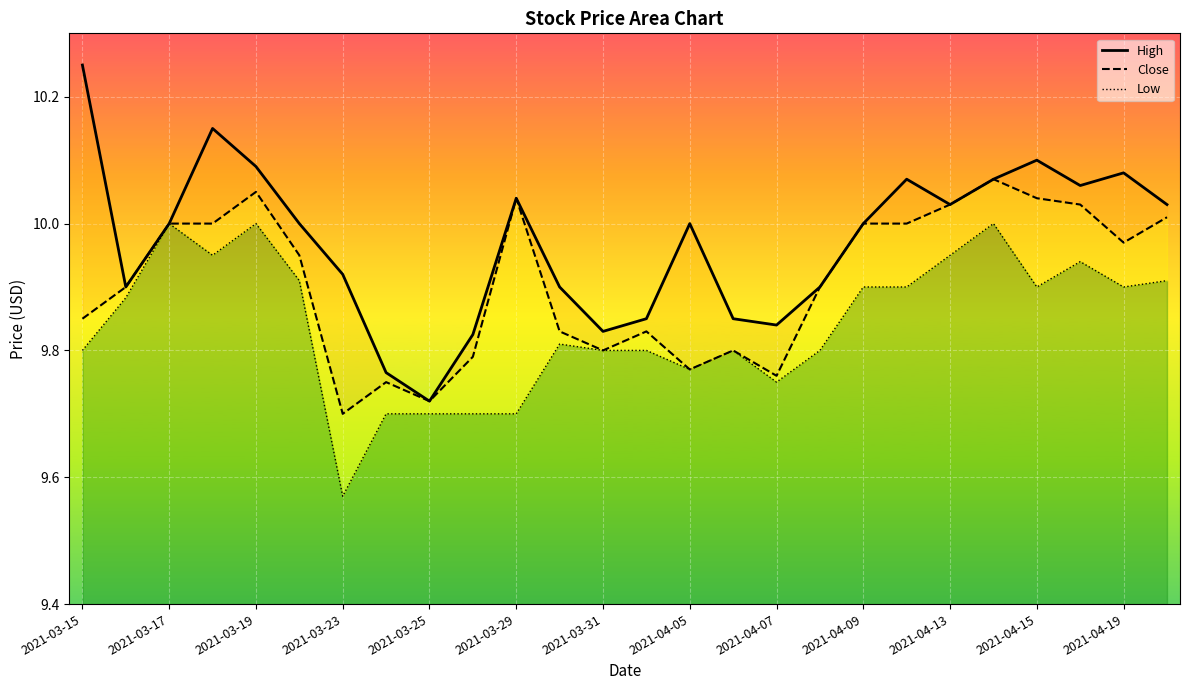

True or false: Low and High intersect in this chart.

False